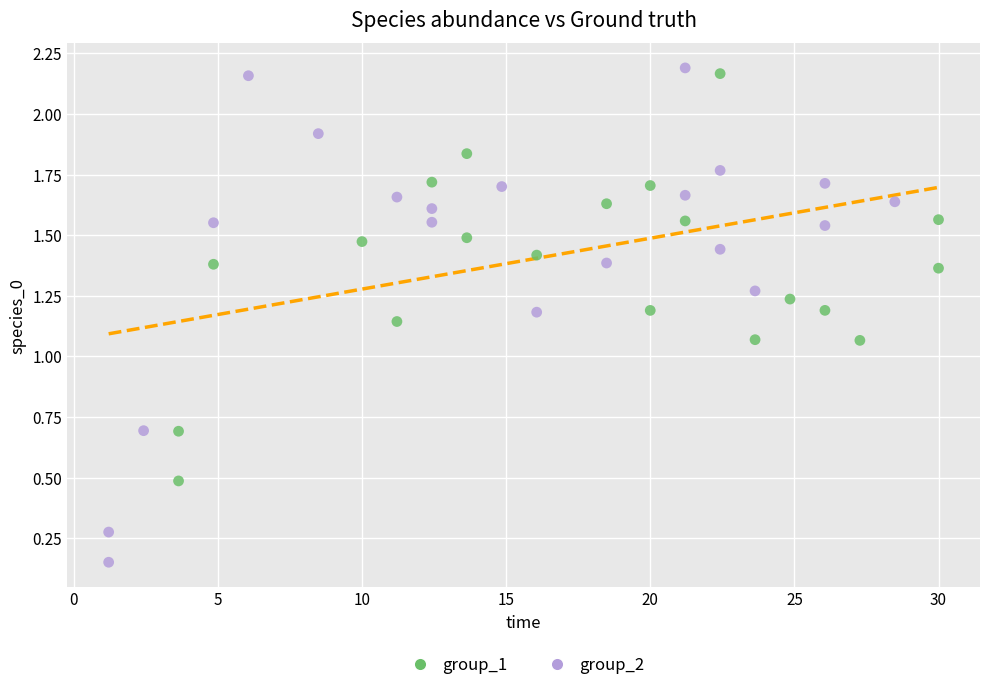

Which series has the largest Y range (max minus min)?

group_2